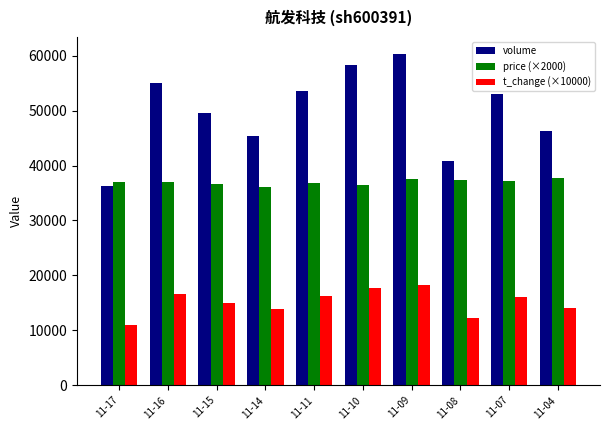

Does the chart contain any negative values?

No